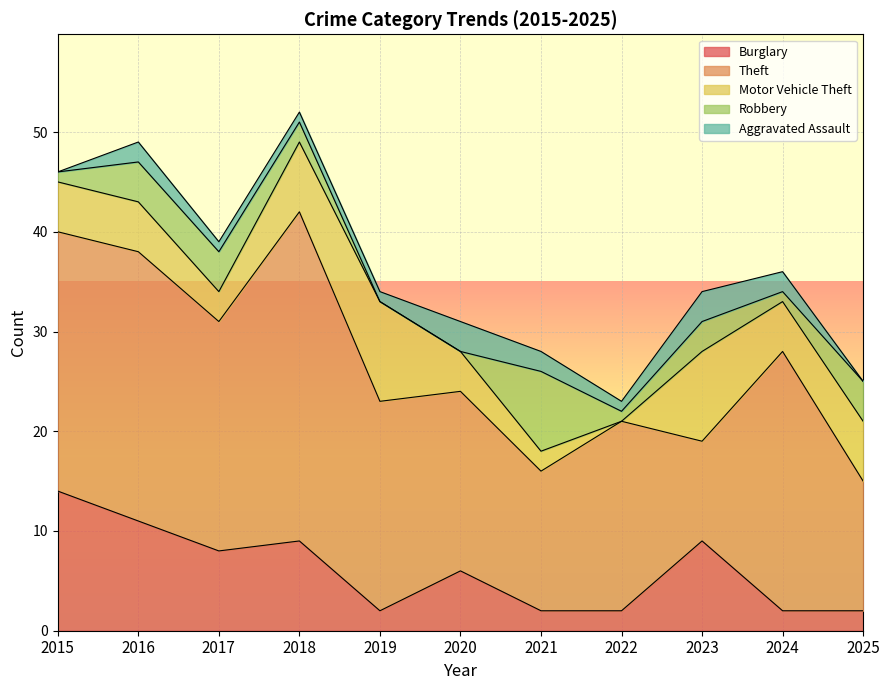

At which label is Motor Vehicle Theft closest to 5?

2015